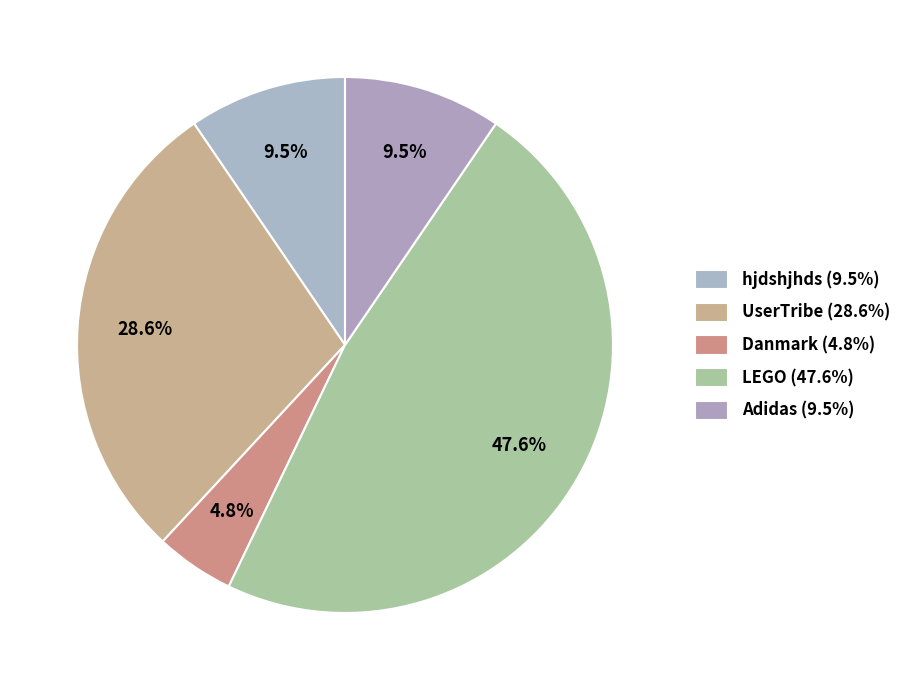

To the nearest percent, what is the average slice percentage?

20%